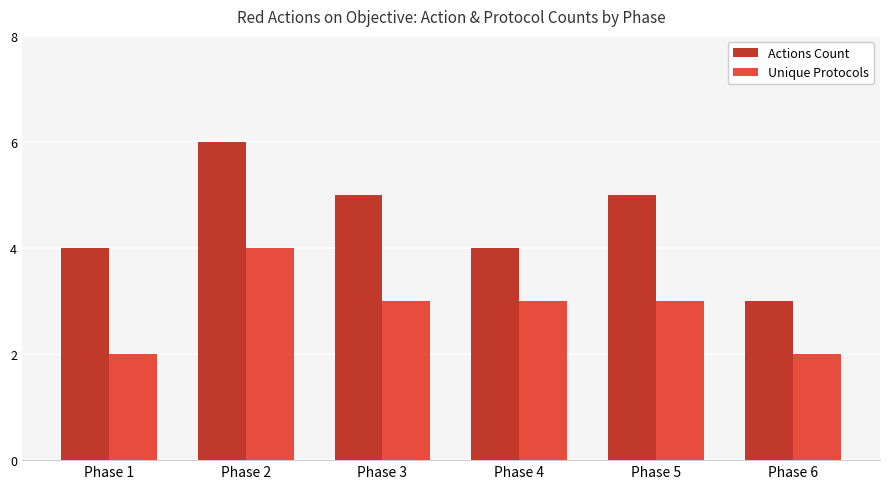

What value does the Actions Count series have at Phase 4?

4